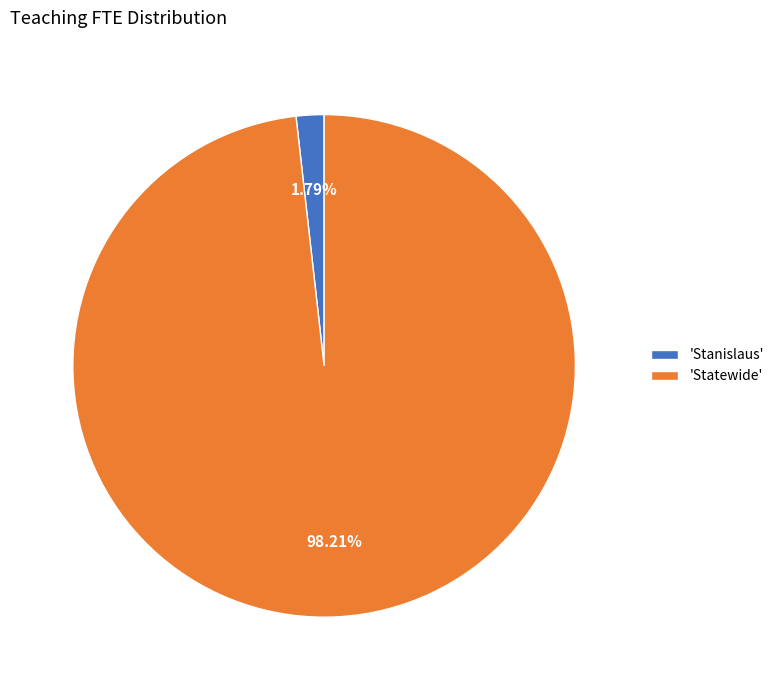

How many segments does this pie chart have?

2